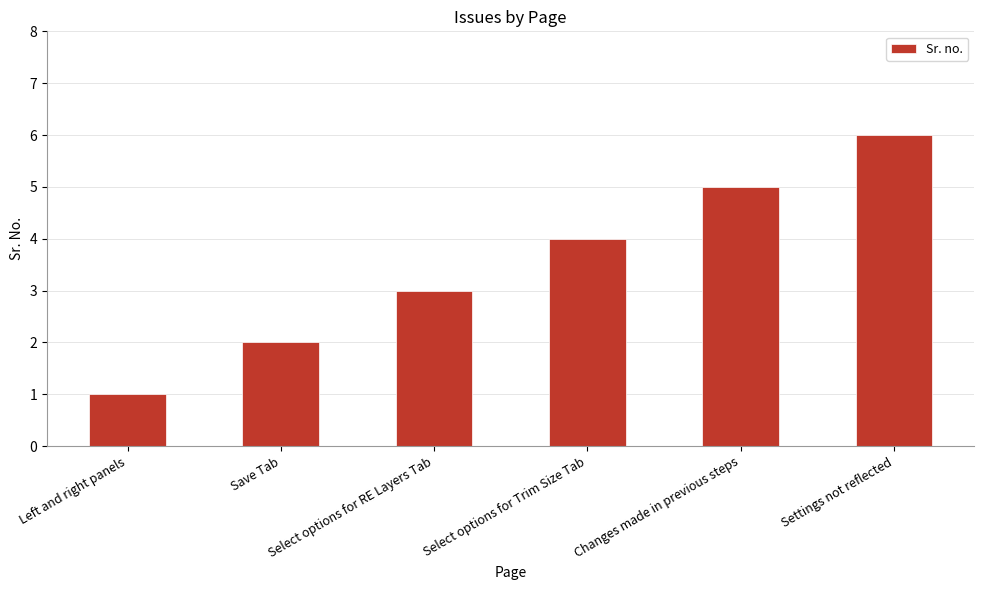

What is the change in value from Left and right panels to Select options for Trim Size Tab?

+3